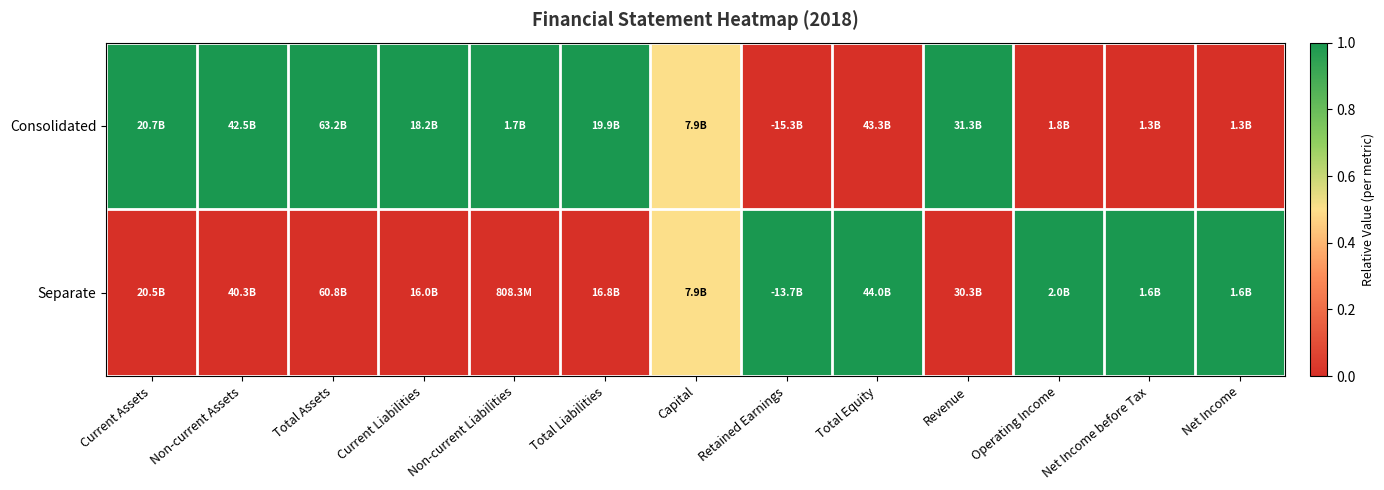

List the series in order of their overall mean, lowest first.

Separate, Consolidated